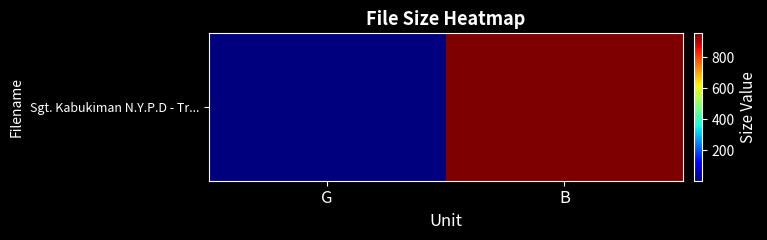

List the labels in order of value, smallest first.

G, B